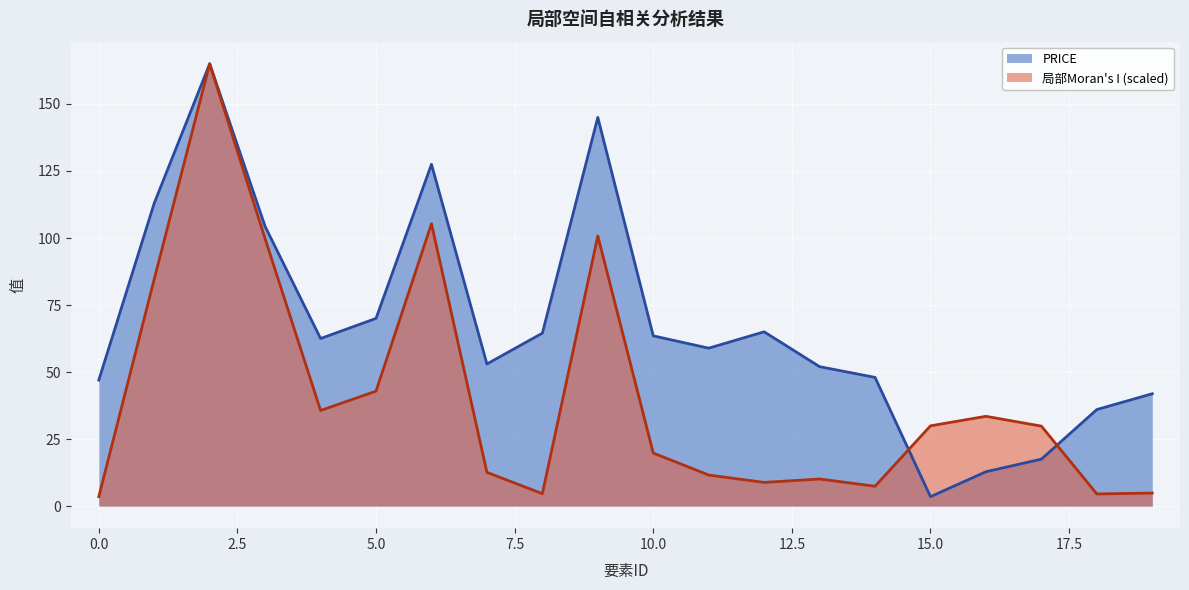

Reading right to left, what are all the values shown in this chart?

PRICE: 19=41.9	18=36.0	17=17.5	16=12.8	15=3.5	14=48.0	13=52.0	12=65.0	11=58.9	10=63.5	9=145.0	8=64.5	7=53.0	6=127.5	5=70.0	4=62.5	3=104.3	2=165.0	1=113.0	0=47.0
局部Moran's I: 19=4.9	18=4.5	17=29.8	16=33.5	15=29.9	14=7.4	13=10.1	12=8.8	11=11.6	10=19.8	9=100.8	8=4.6	7=12.6	6=105.3	5=42.9	4=35.6	3=99.7	2=165.0	1=84.7	0=3.5